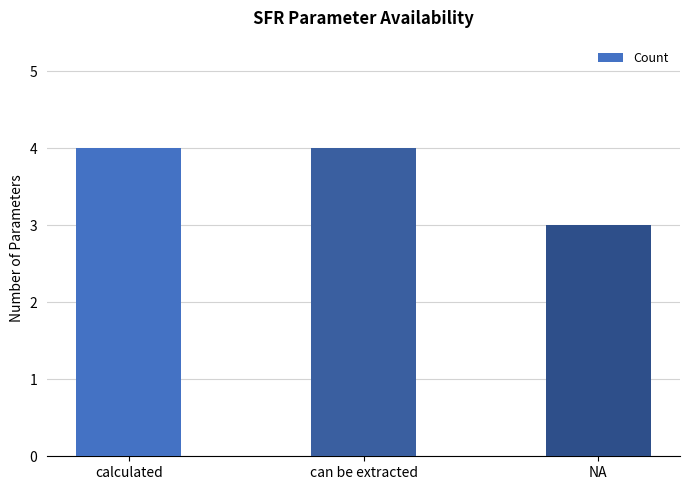

What is the maximum value shown in the chart?

4